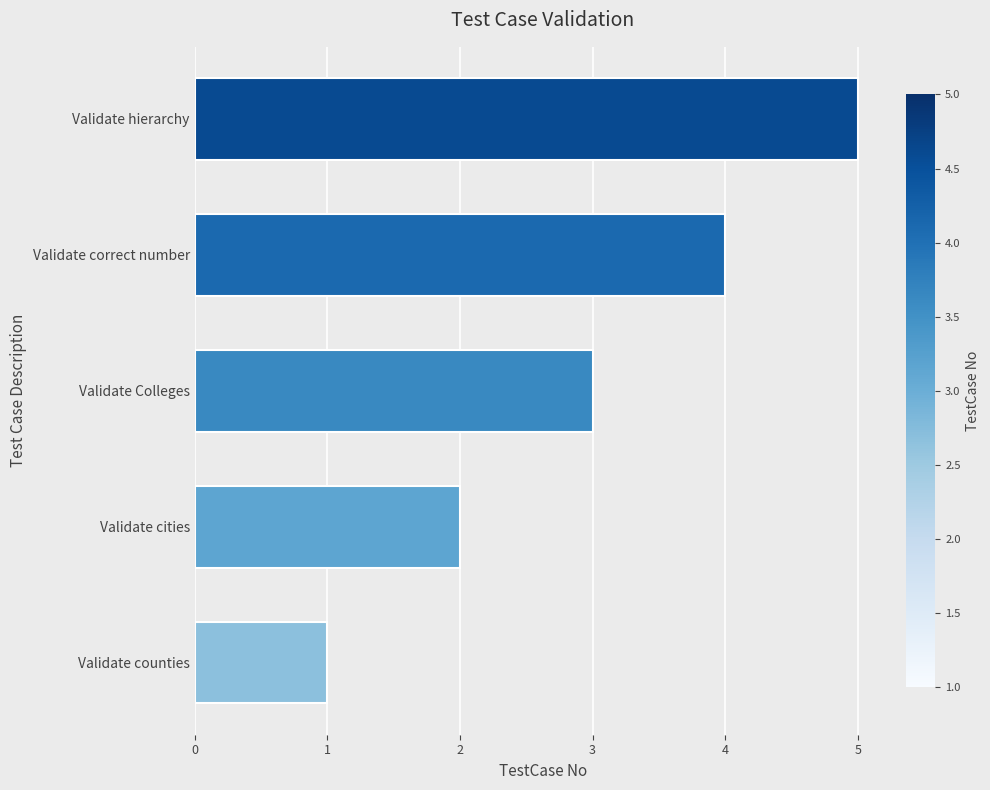

True or false: the data shows 2 at Validate counties.

False